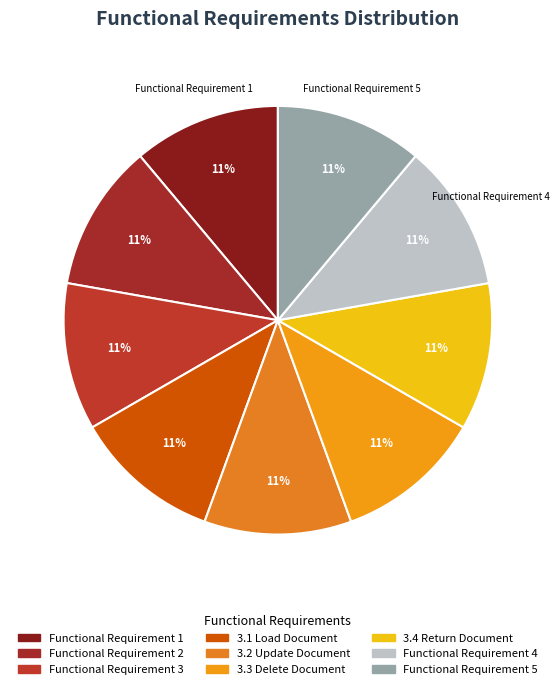

To the nearest percent, what percentage of the pie is Functional Requirement 5?

11%